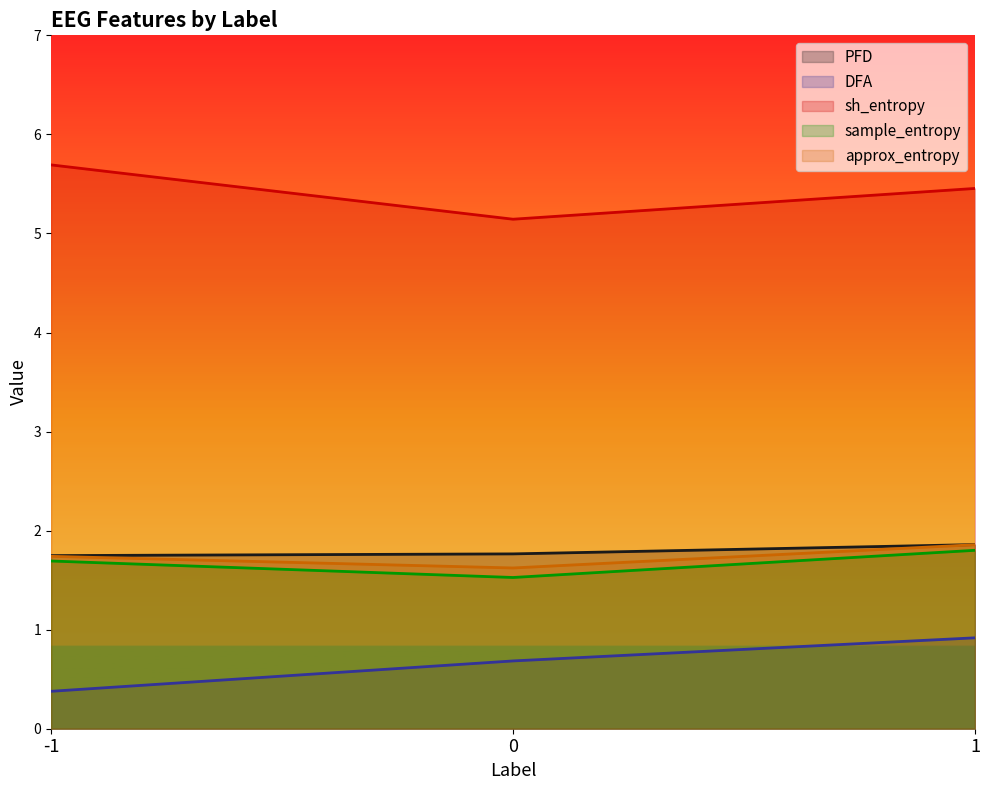

Does the chart have visible grid lines?

No